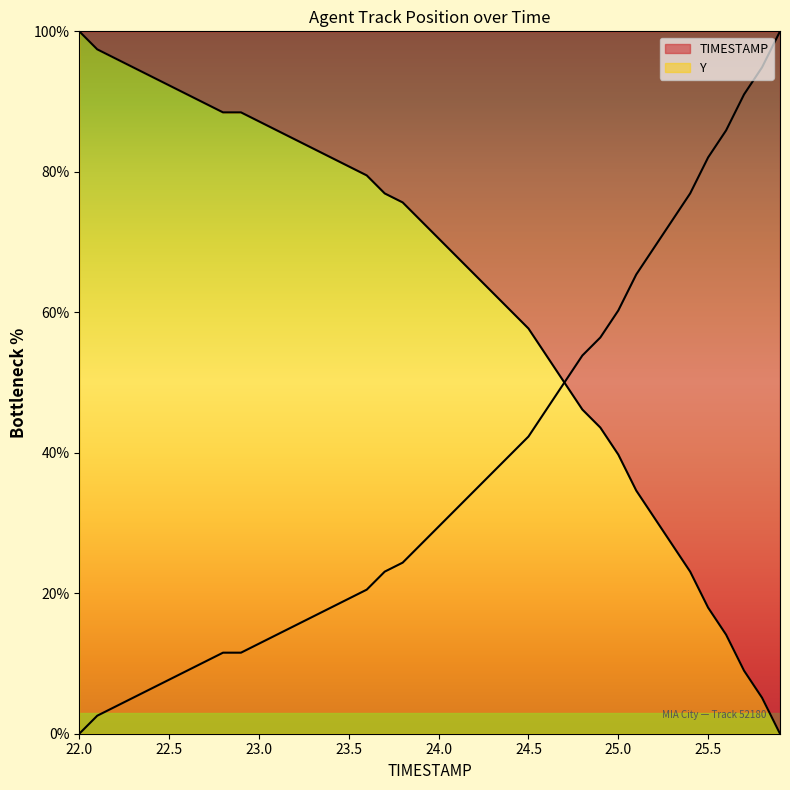

What is the sum of all values?

2520.5